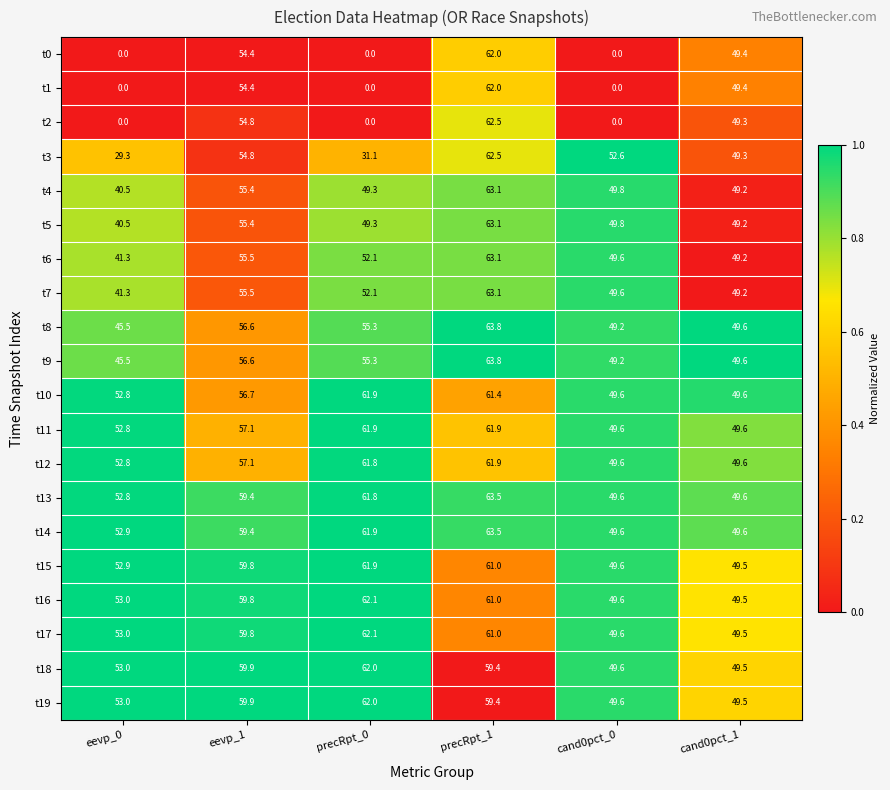

Rank the categories by t6 value from highest to lowest.

precRpt_1, eevp_1, precRpt_0, cand0pct_0, cand0pct_1, eevp_0